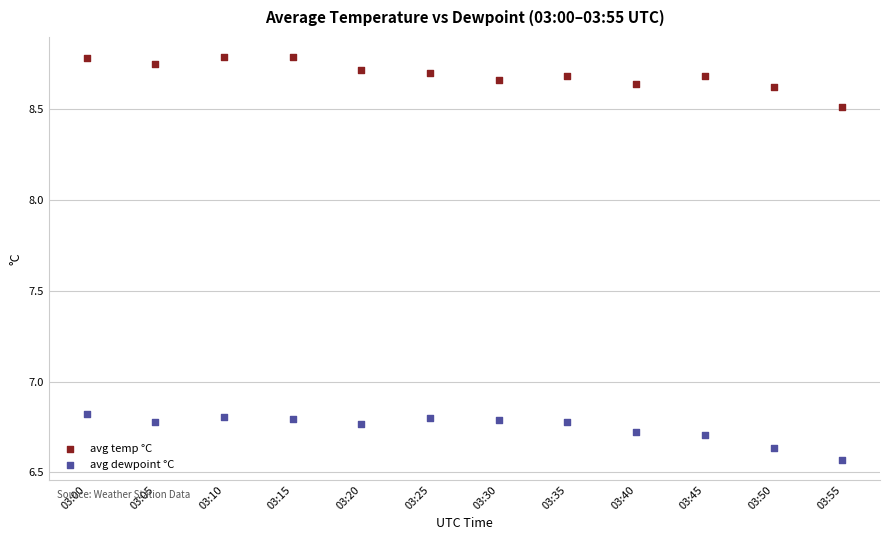

What are all the series names shown in the legend?

avg temp °C, avg dewpoint °C